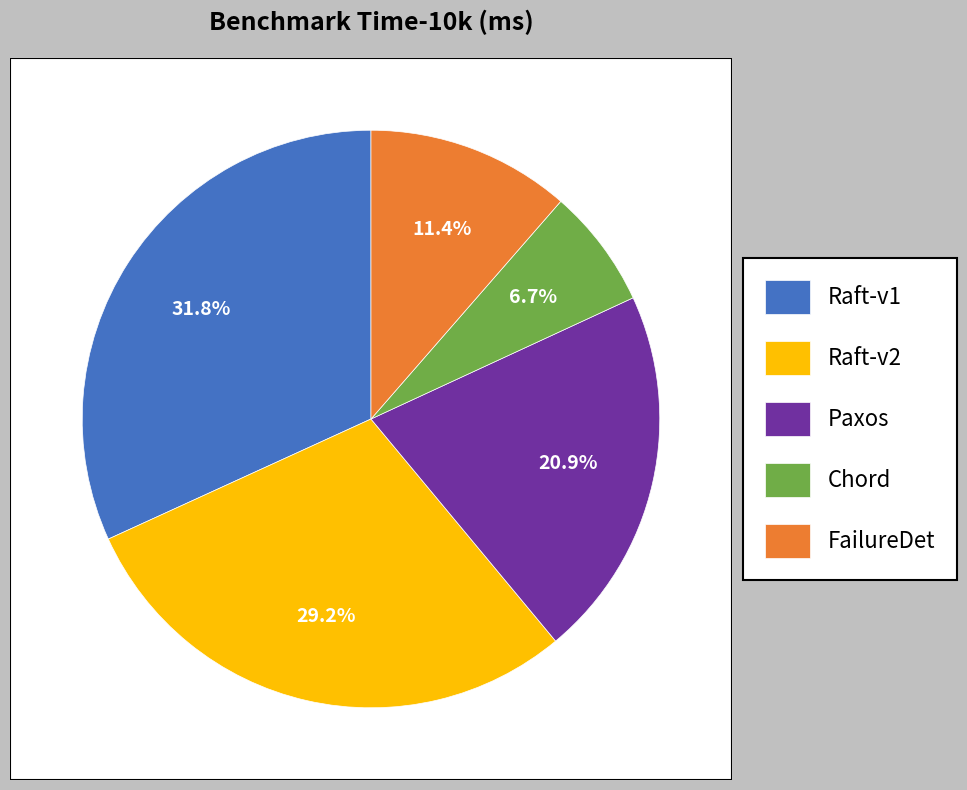

Combined, what portion of the pie is Paxos and Chord?

27.5%